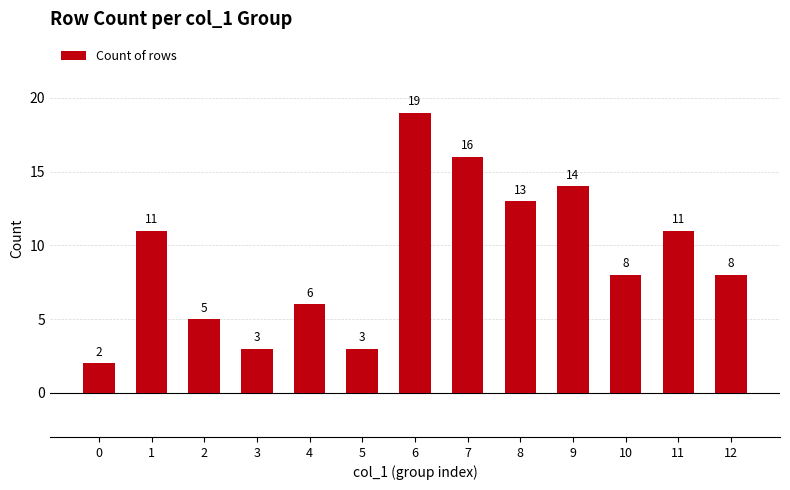

Does the chart contain any negative values?

No